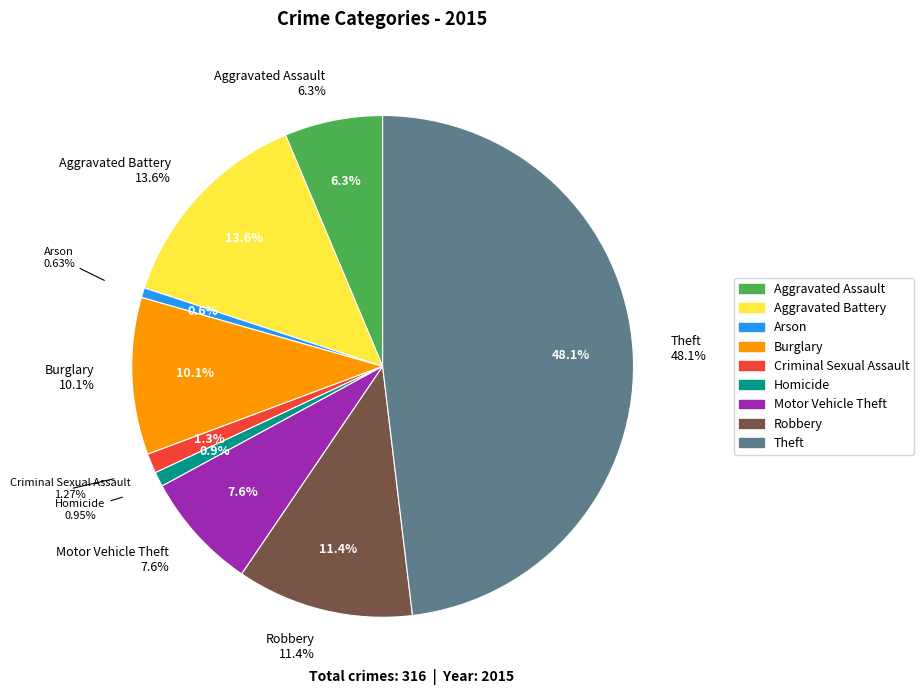

To the nearest percent, what is the average slice percentage?

11%